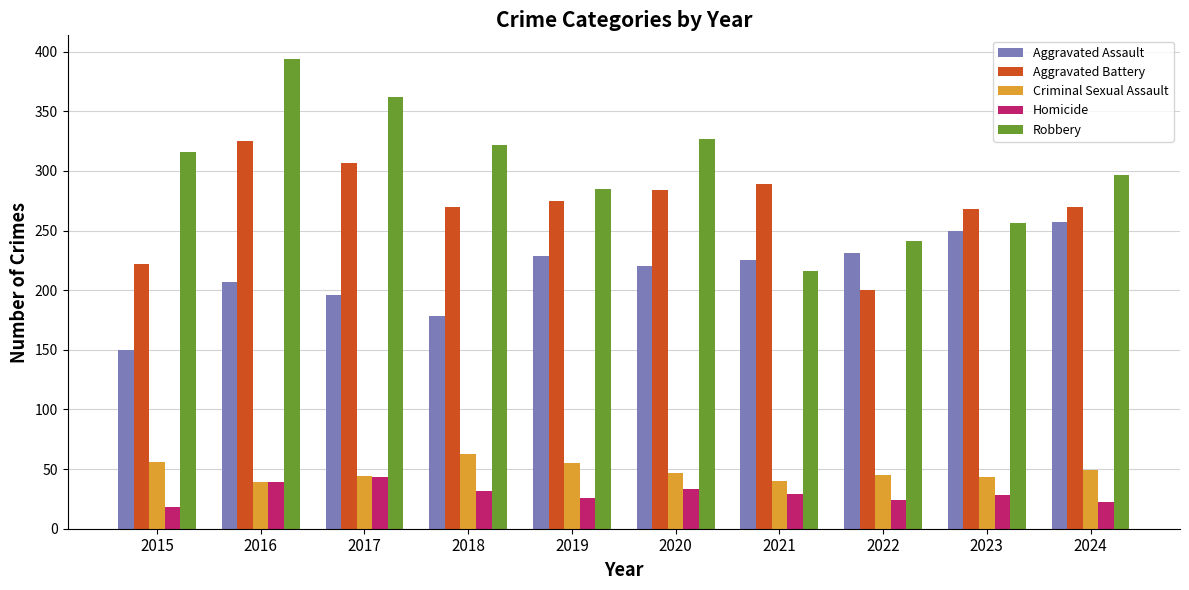

How many distinct data groups are displayed?

5